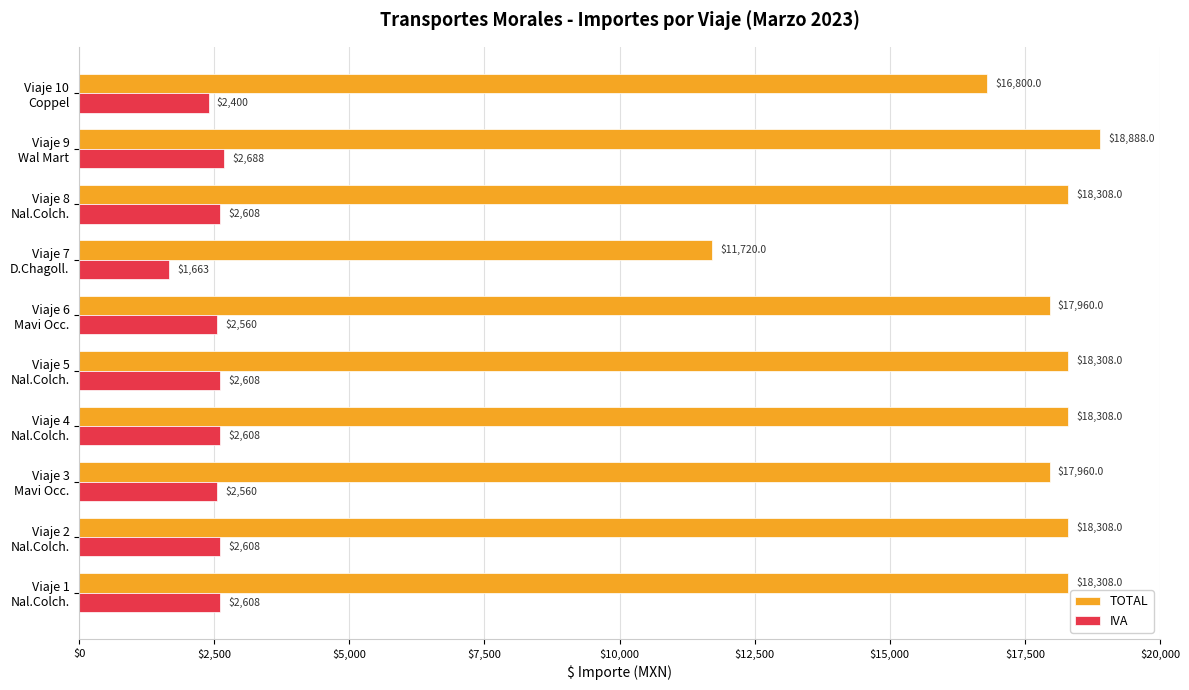

Which series has the largest range (max minus min)?

TOTAL